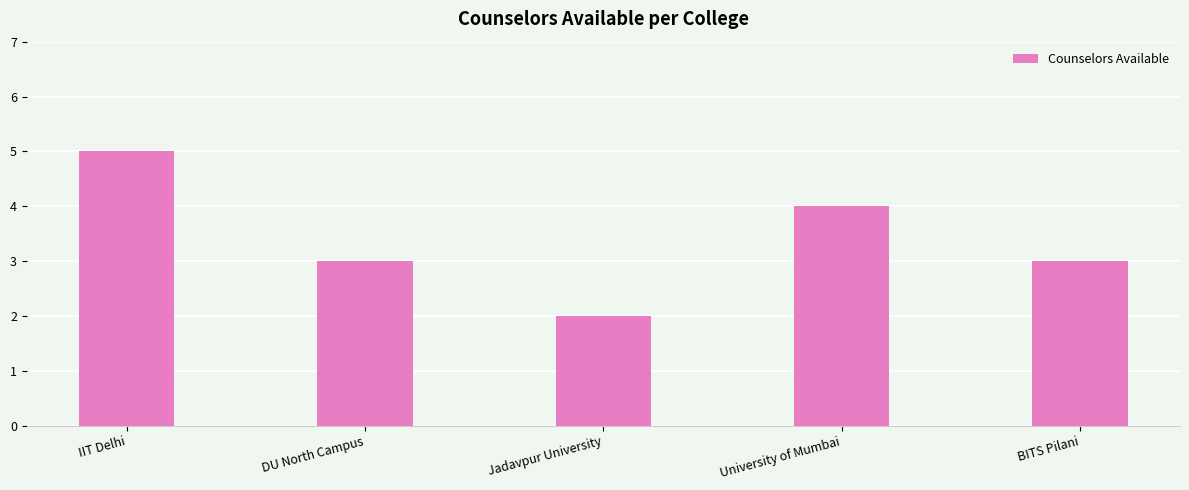

Is it true that the value at University of Mumbai is 2?

False